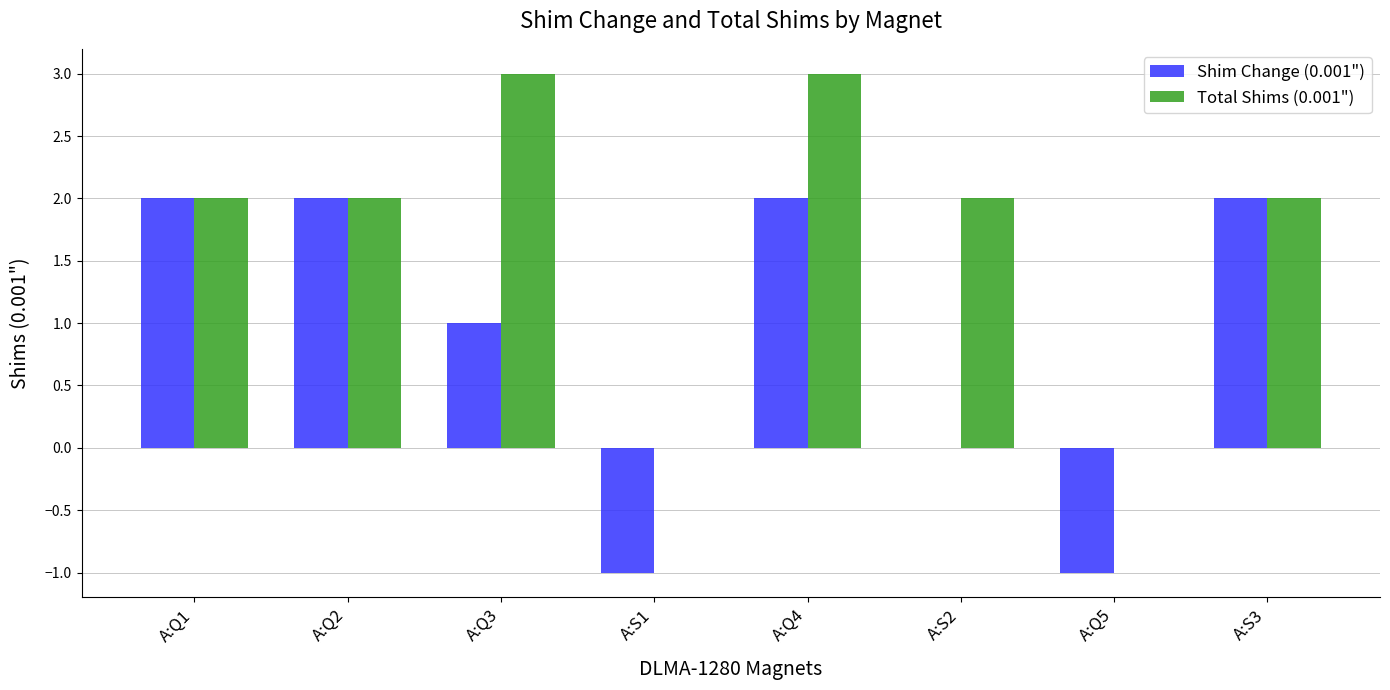

At which category is the sum across all series the highest?

A:Q4